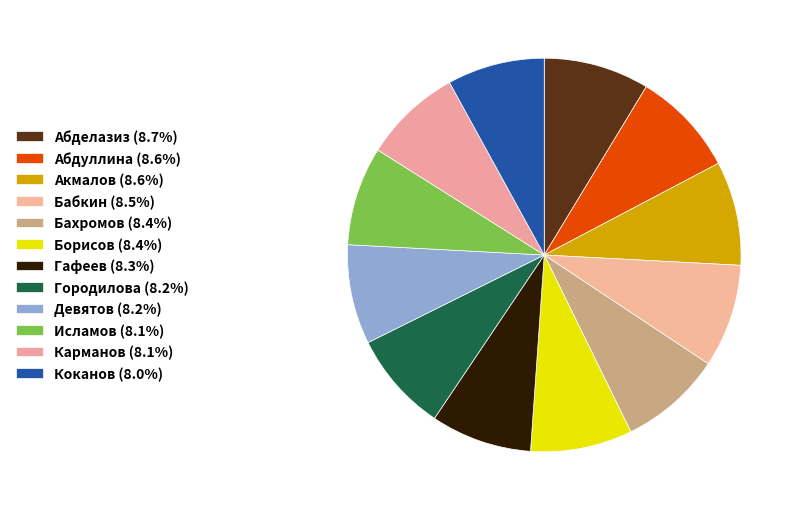

To the nearest percent, what is the difference between the largest and smallest slice percentages?

1%